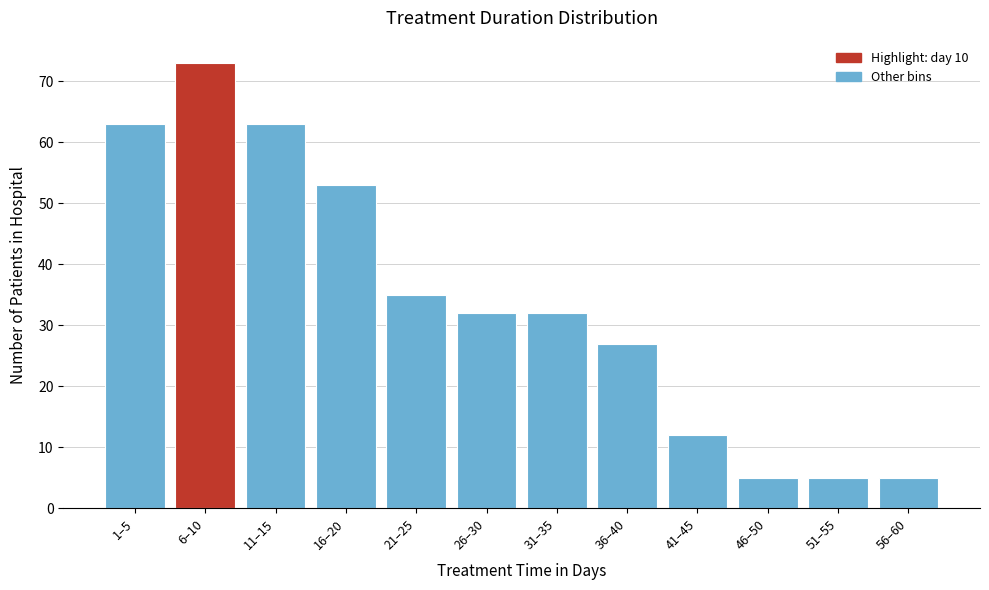

Reading right to left, transcribe all the data shown in this chart.

5	5	5	12	27	32	32	35	53	63	73	63